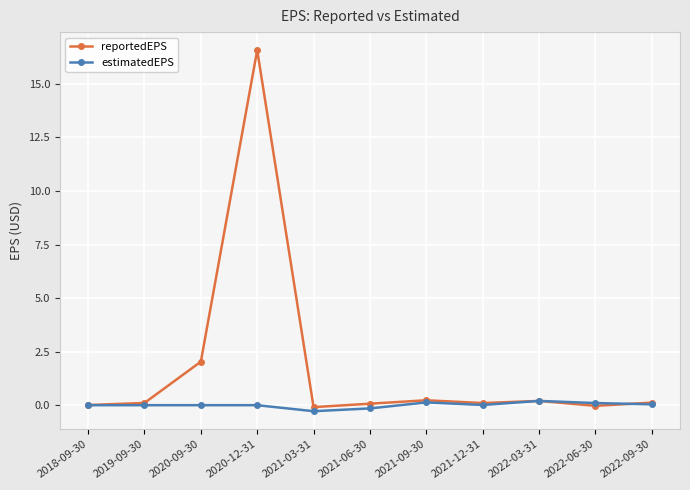

What position from the left is 2021-06-30?

6